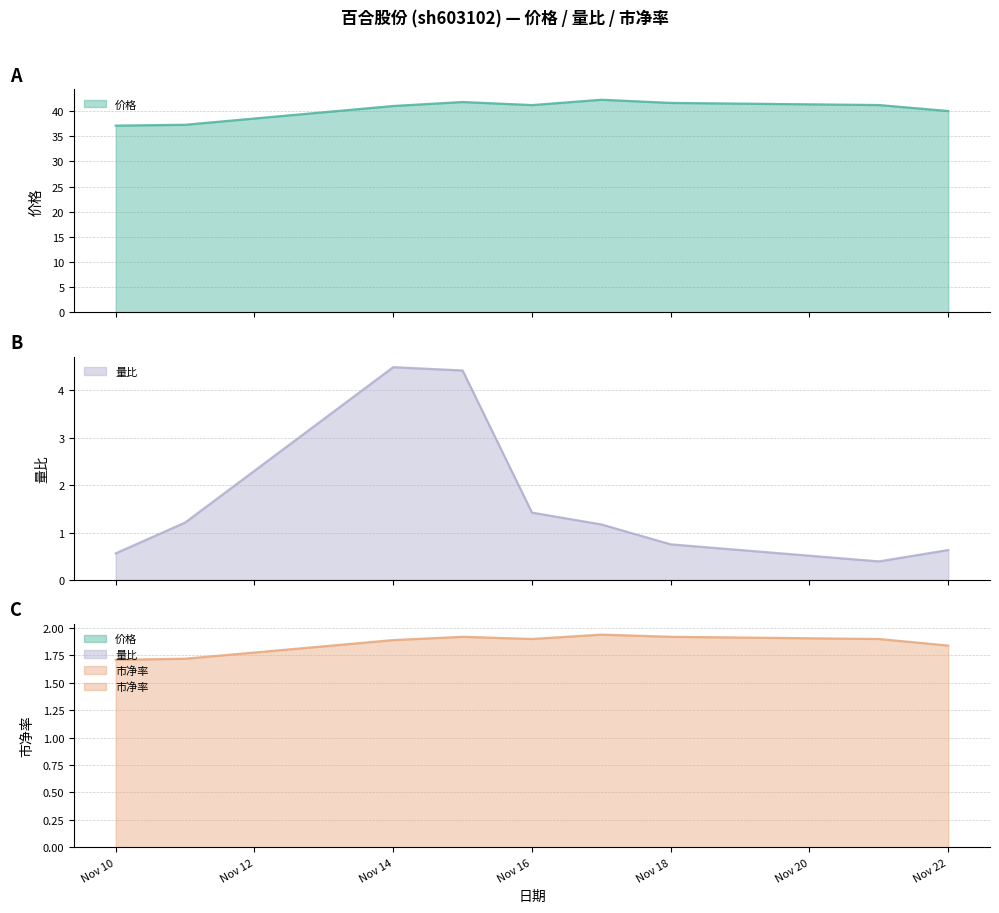

What is the value of the 市净率 point at the 7th from the left?

1.9